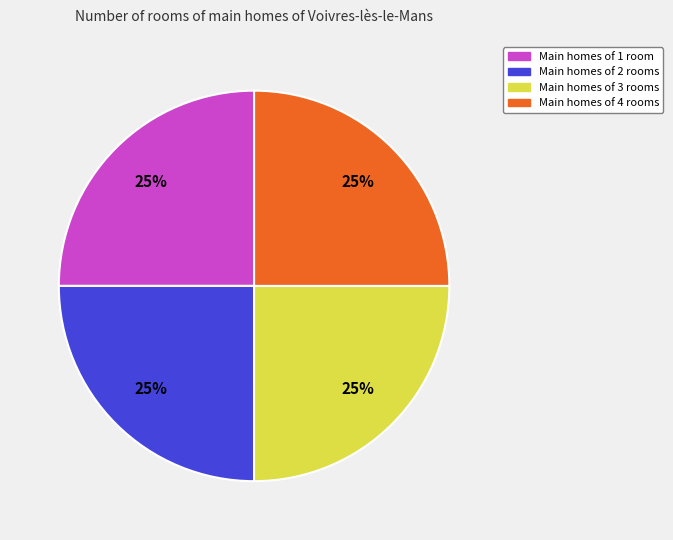

Is there a majority slice in this chart?

No